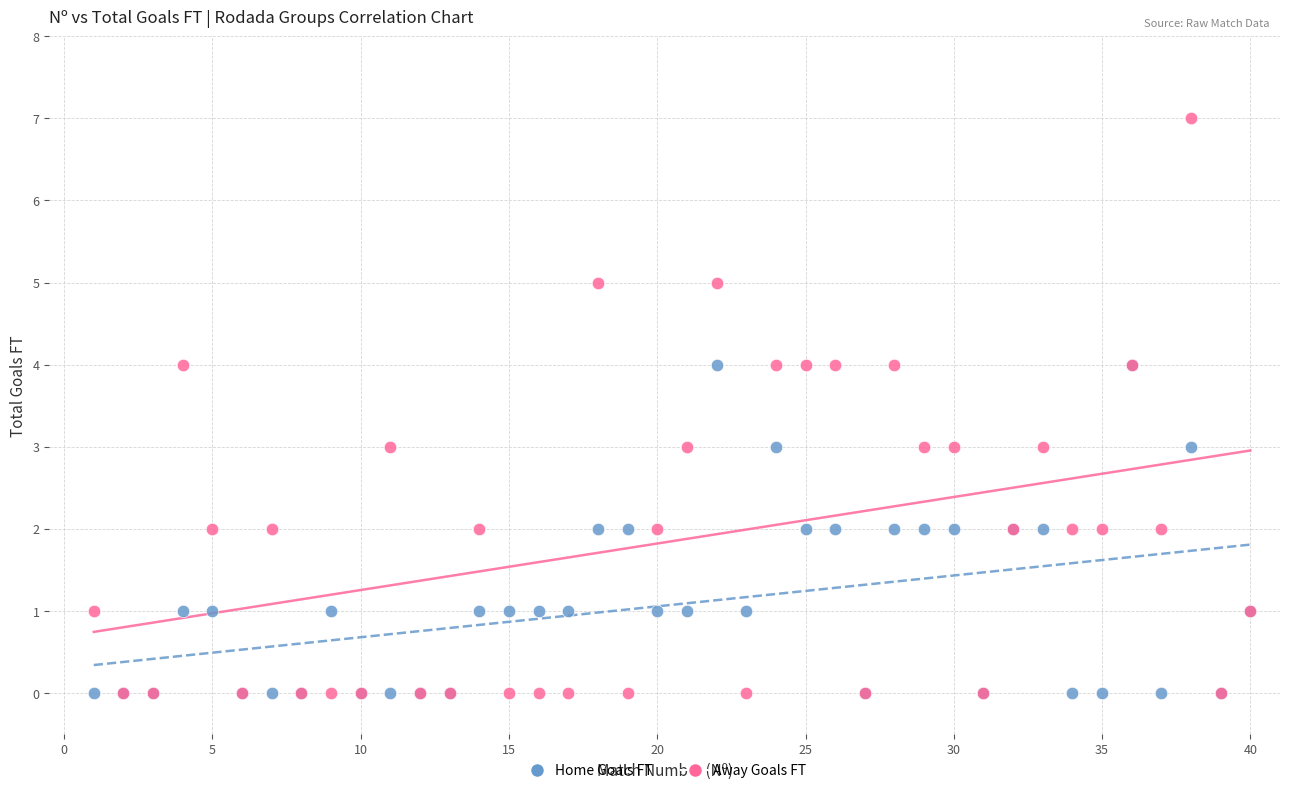

Which series reaches the maximum Y coordinate?

Away Goals FT